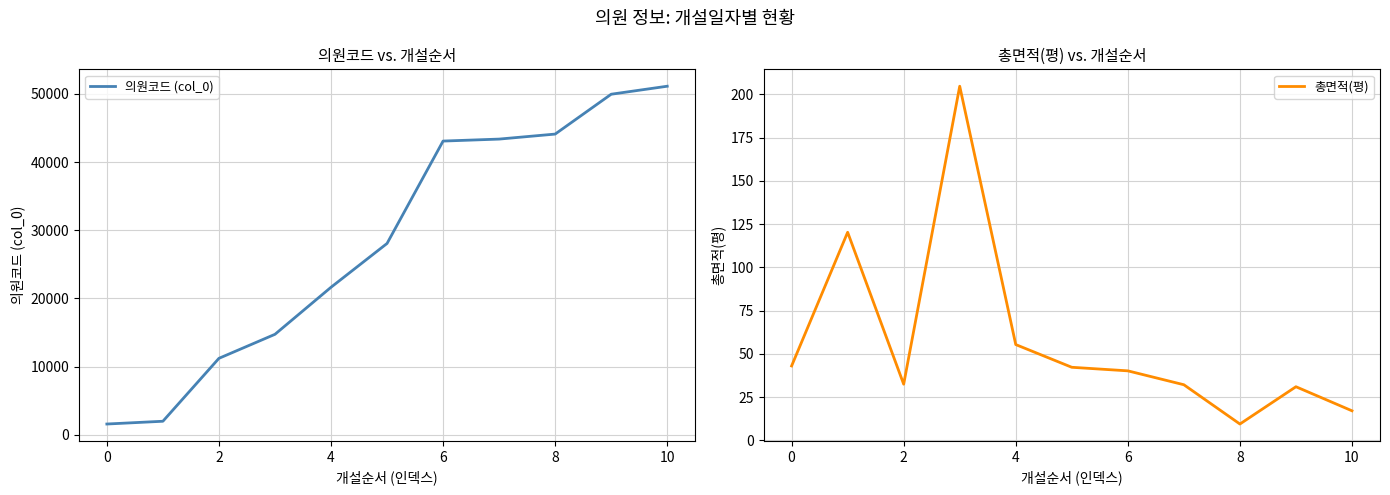

What is the minimum value for 의원코드 (col_0)?

1588